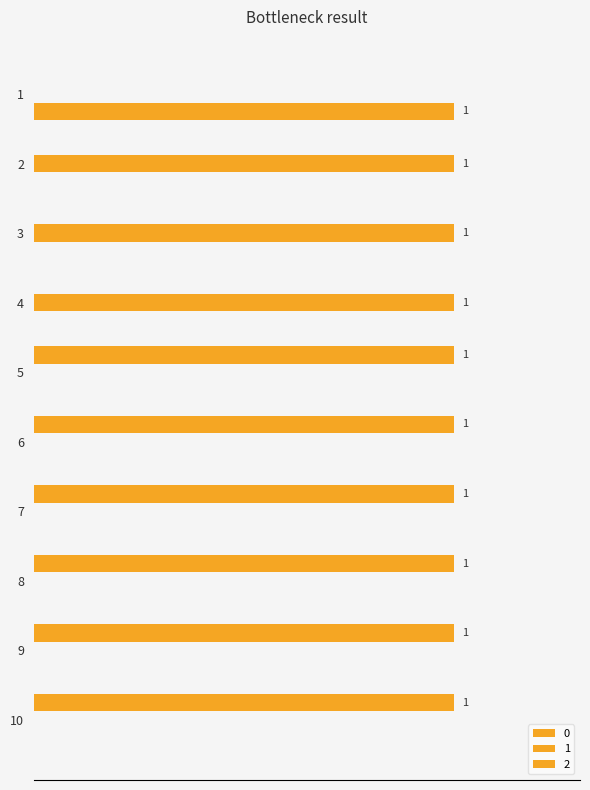

At which category does the chart reach its minimum across all series?

2